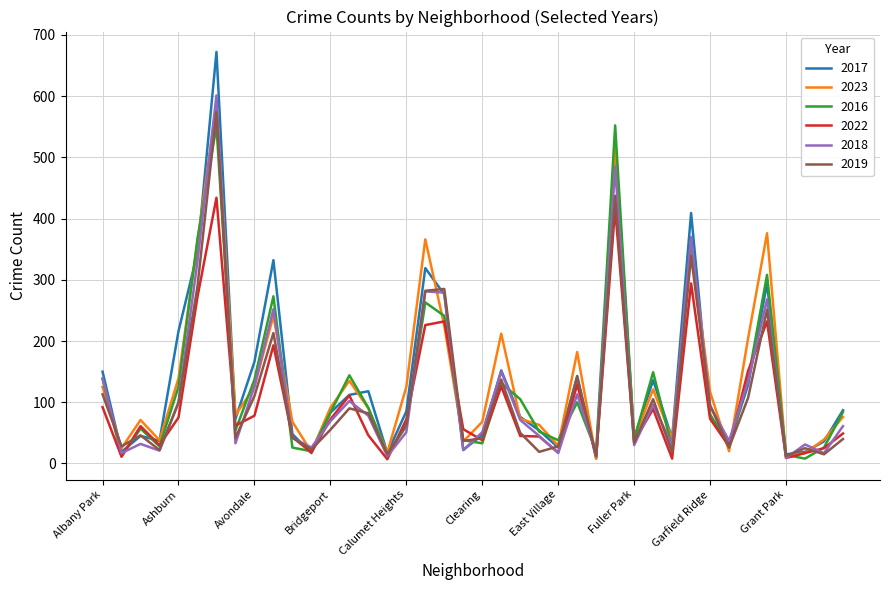

True or false: 2019 and 2022 cross at least once.

True